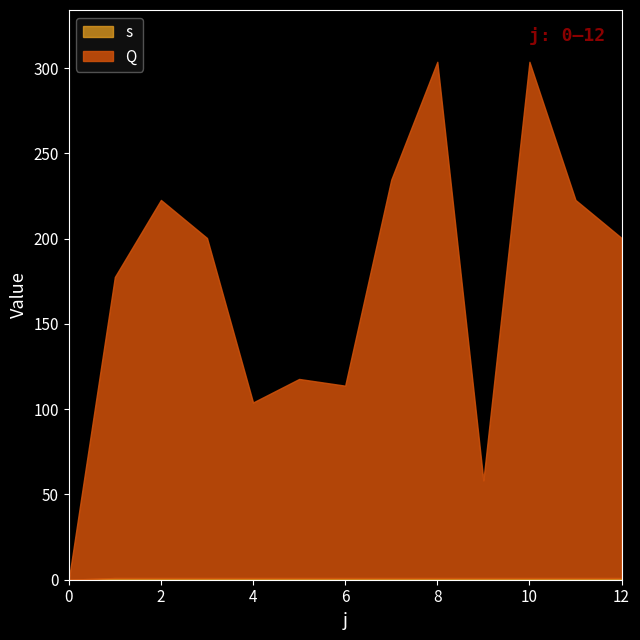

What is the difference between the maximum and minimum values in the s series?

1.0